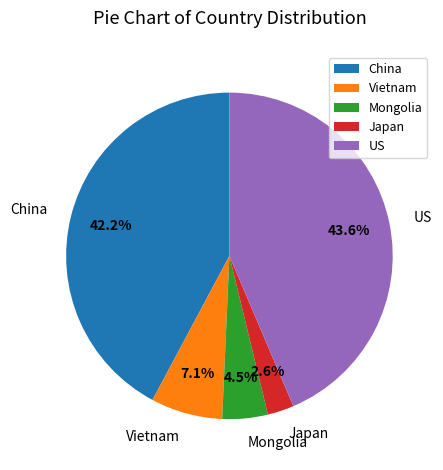

How much of the chart is everything except Mongolia?

95.5%